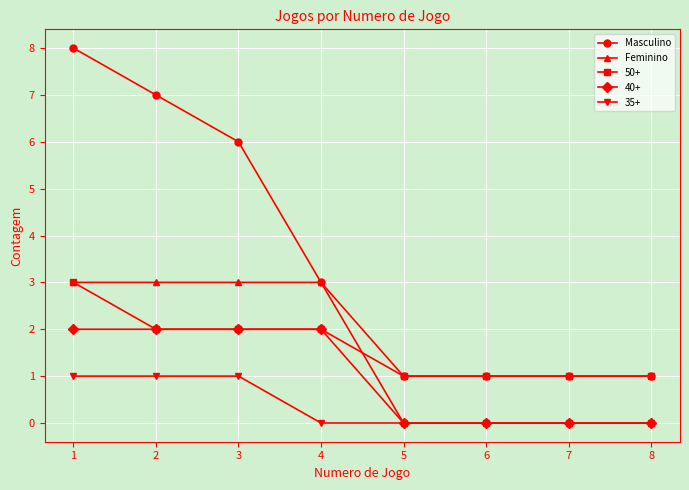

True or false: 35+ and Masculino cross at least once.

False